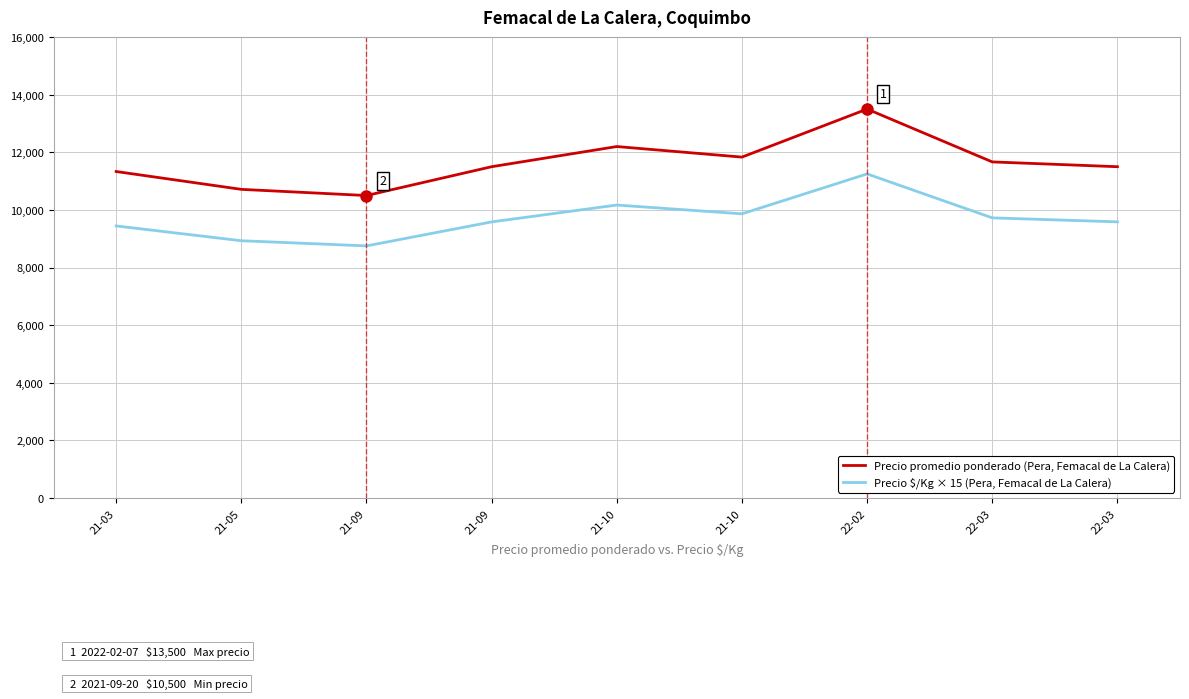

Does the chart display data point markers on the line(s)?

No